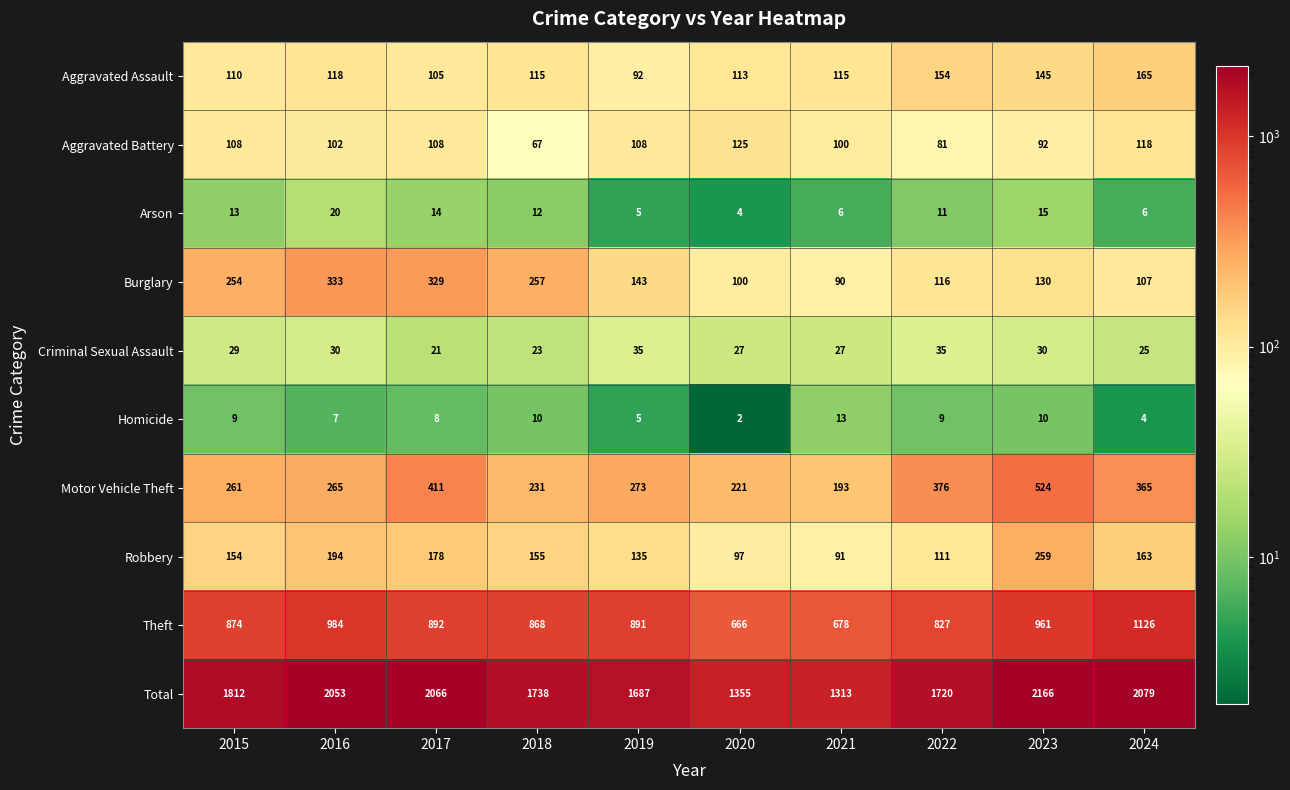

The Motor Vehicle Theft series shows 140 at 2024. True or false?

False